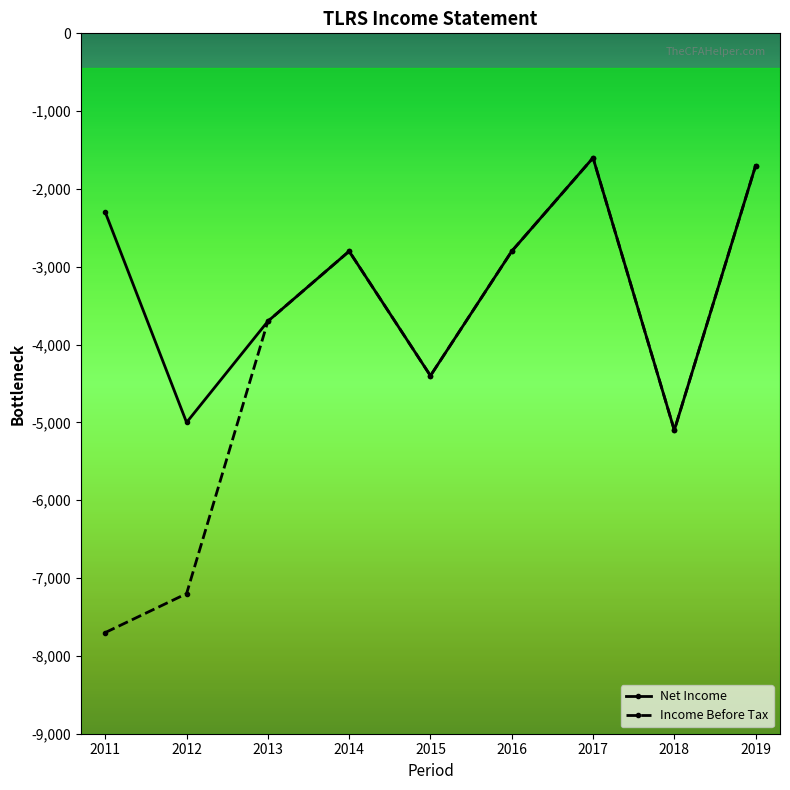

What is the difference between the Net Income values at 2019 and 2013?

2000